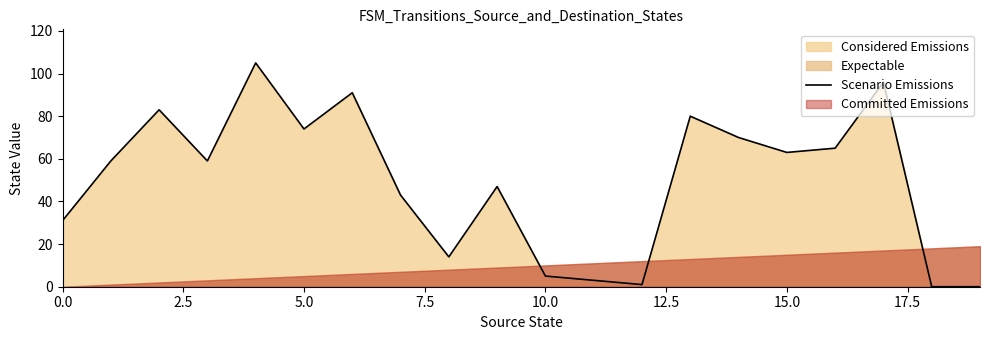

The Scenario Emissions series shows 5 at 10.0. True or false?

True